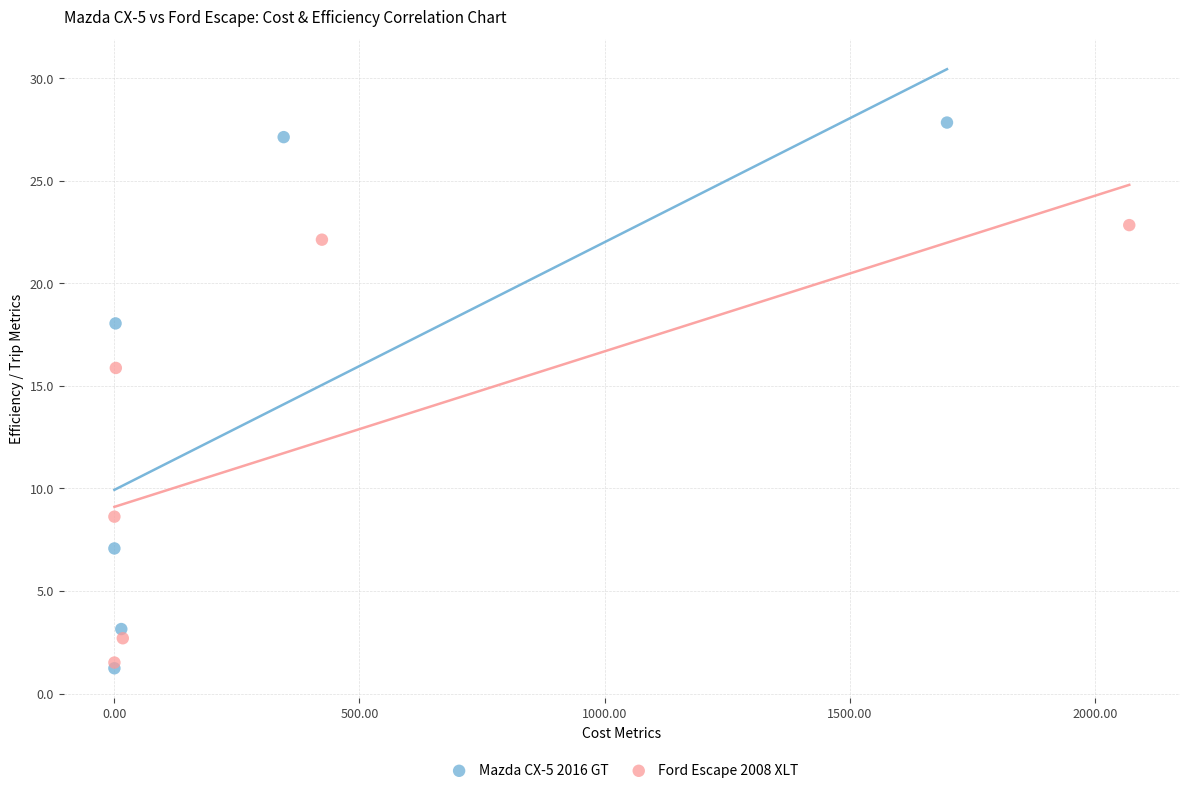

What are all the series names shown in the legend?

Mazda CX-5 2016 GT, Ford Escape 2008 XLT